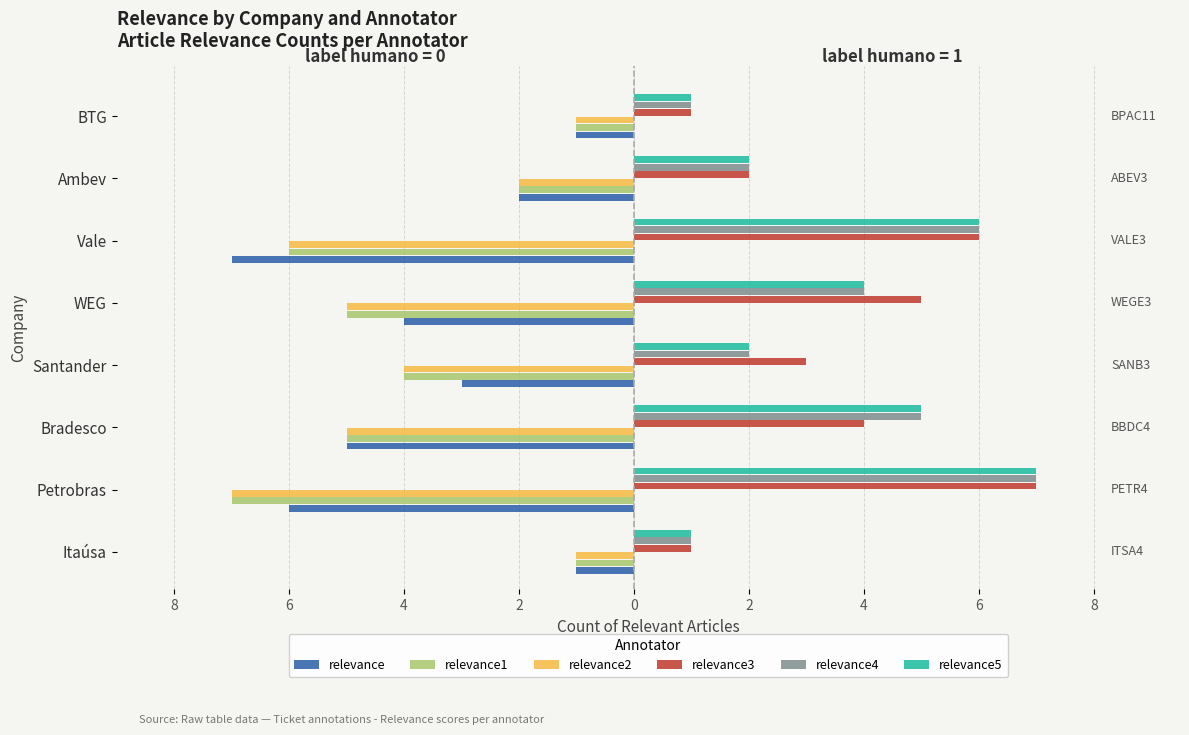

What are all the series names shown in the legend?

relevance, relevance1, relevance2, relevance3, relevance4, relevance5